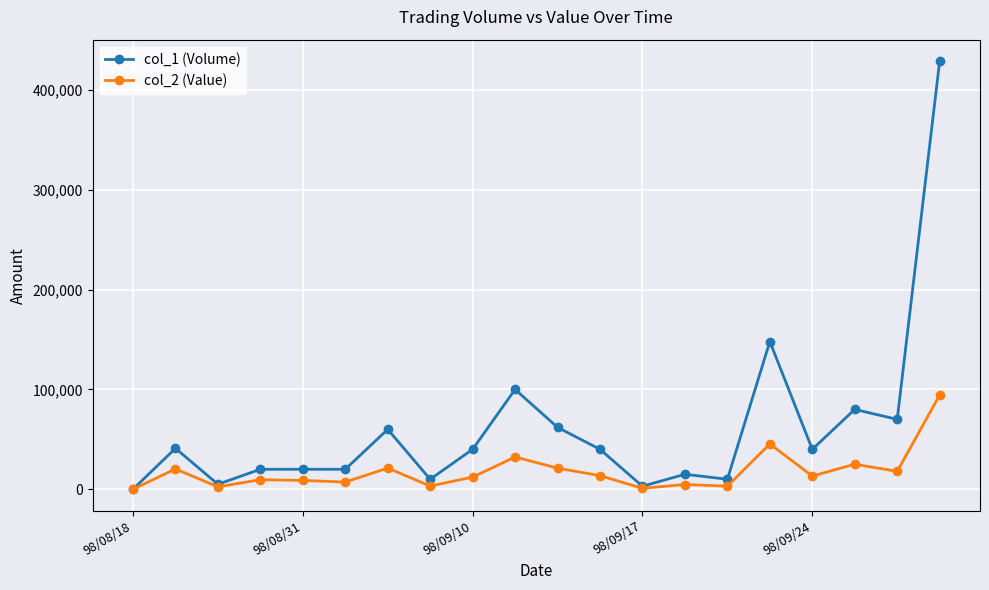

List the series in order of their peak value, lowest first.

col_2 (Value), col_1 (Volume)